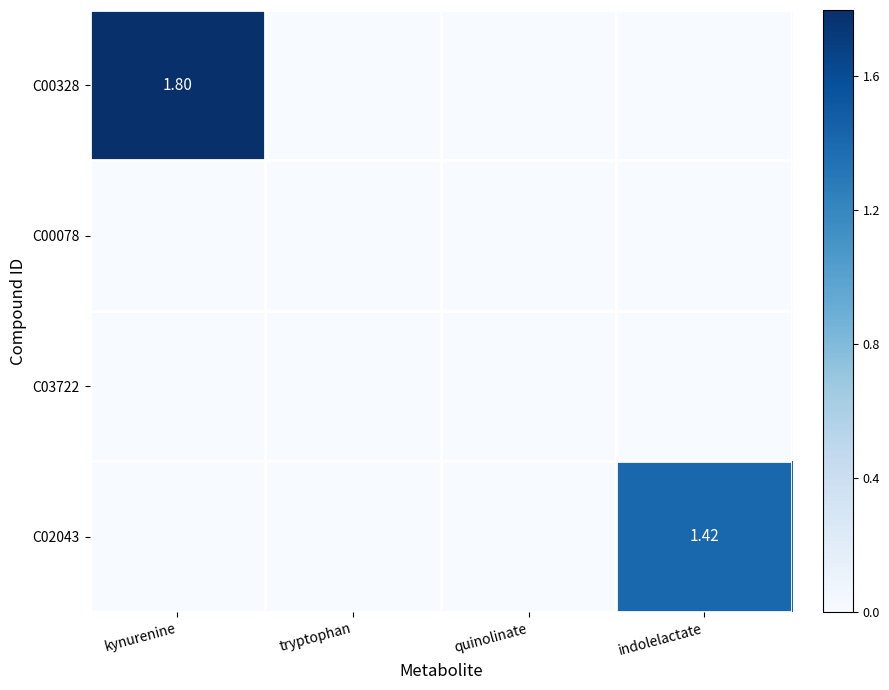

Where is C02043 nearest to the value 0?

kynurenine